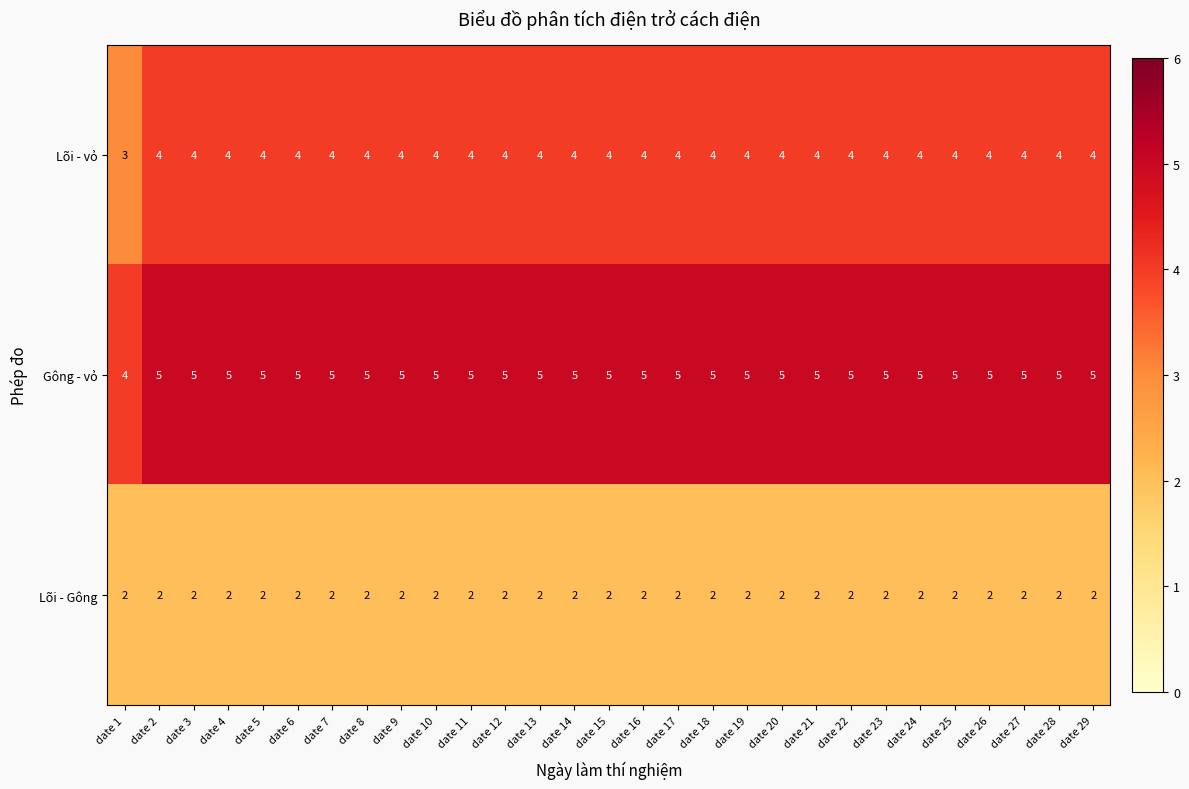

What is the spread (max minus min) of values at date 2?

3